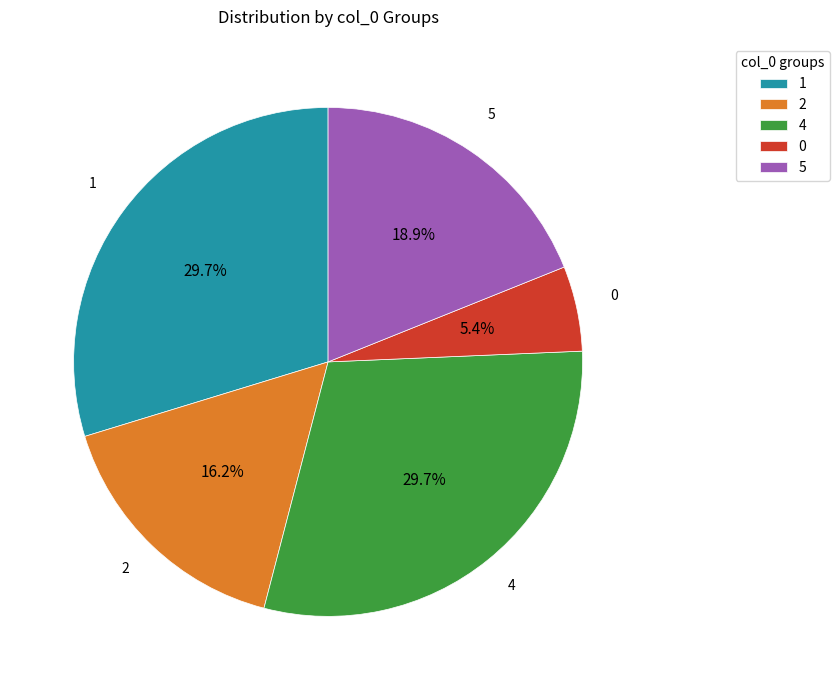

The 2 slice represents 16% of the pie. True or false?

True